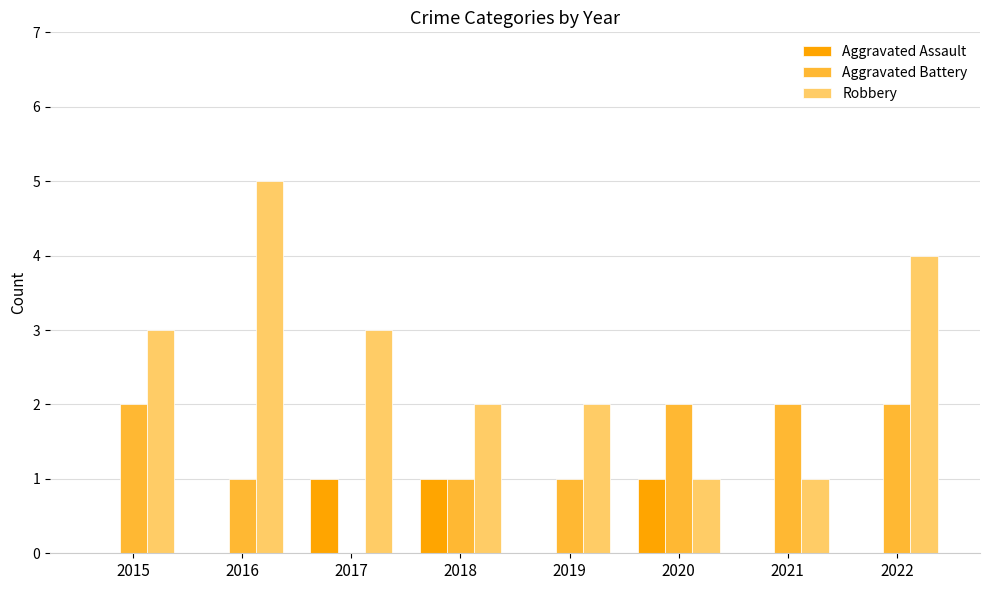

The Robbery series shows 3 at 2019. True or false?

False